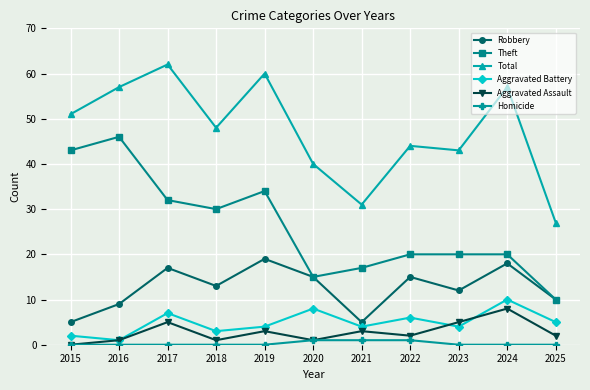

Reading right to left, transcribe all the data shown in this chart.

Robbery: 2025=10	2024=18	2023=12	2022=15	2021=5	2020=15	2019=19	2018=13	2017=17	2016=9	2015=5
Theft: 2025=10	2024=20	2023=20	2022=20	2021=17	2020=15	2019=34	2018=30	2017=32	2016=46	2015=43
Total: 2025=27	2024=57	2023=43	2022=44	2021=31	2020=40	2019=60	2018=48	2017=62	2016=57	2015=51
Aggravated Battery: 2025=5	2024=10	2023=4	2022=6	2021=4	2020=8	2019=4	2018=3	2017=7	2016=1	2015=2
Aggravated Assault: 2025=2	2024=8	2023=5	2022=2	2021=3	2020=1	2019=3	2018=1	2017=5	2016=1	2015=0
Homicide: 2025=0	2024=0	2023=0	2022=1	2021=1	2020=1	2019=0	2018=0	2017=0	2016=0	2015=0